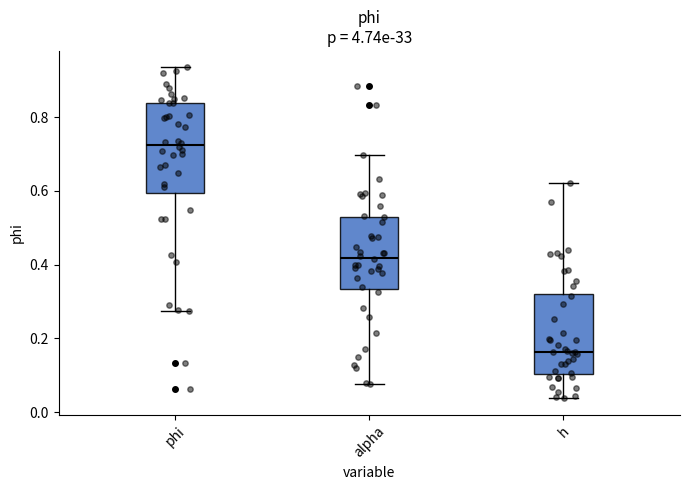

Reading left to right, transcribe this box plot: for each box, give where its median line is, the range the box spans, and where its two whiskers end, as read against the y-axis. The values are not printed on the chart, so give them approximately, as read against the axis.

phi: median 0.72, box 0.60 to 0.84, whiskers 0.28 to 0.94
alpha: median 0.42, box 0.34 to 0.52, whiskers 0.08 to 0.70
h: median 0.16, box 0.10 to 0.32, whiskers 0.04 to 0.62